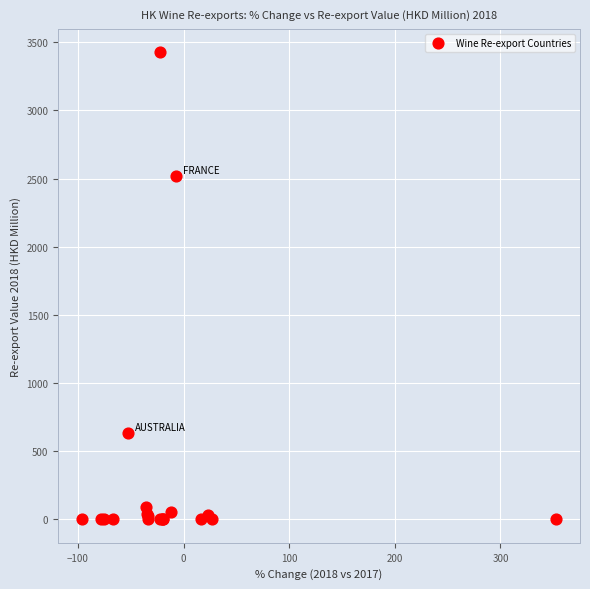

What Y value in the scatter plot is closest to 1712?

2517.5